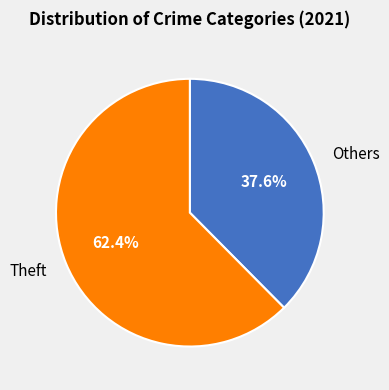

Which slice is the smallest?

Others